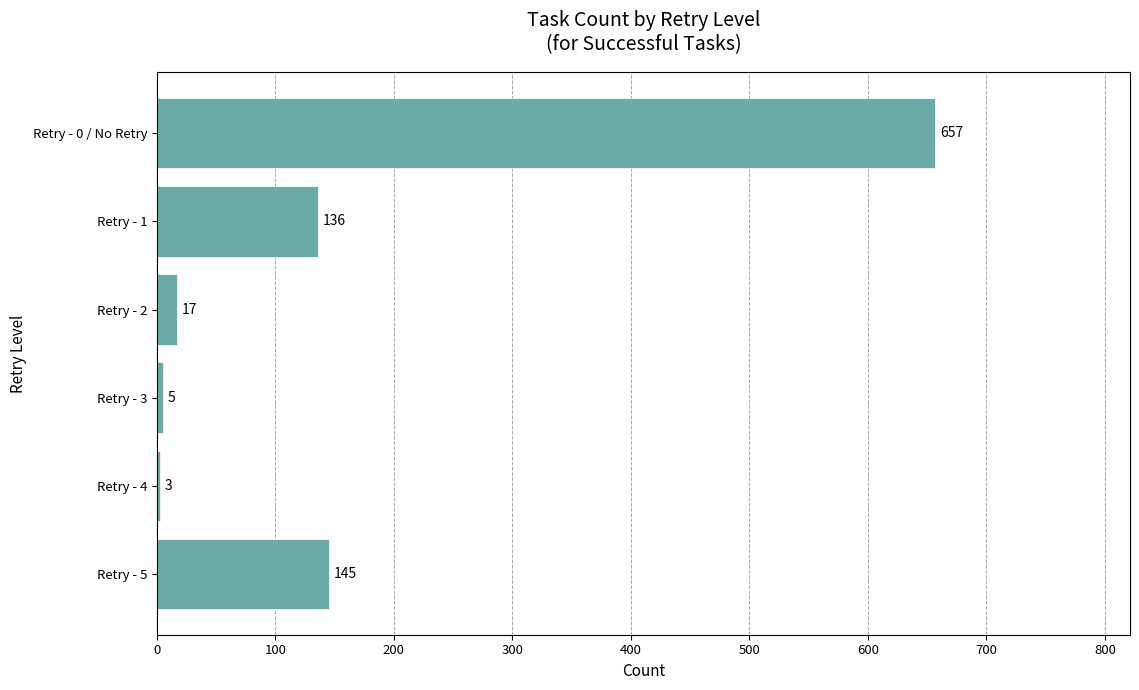

Count the number of data series in this chart.

1